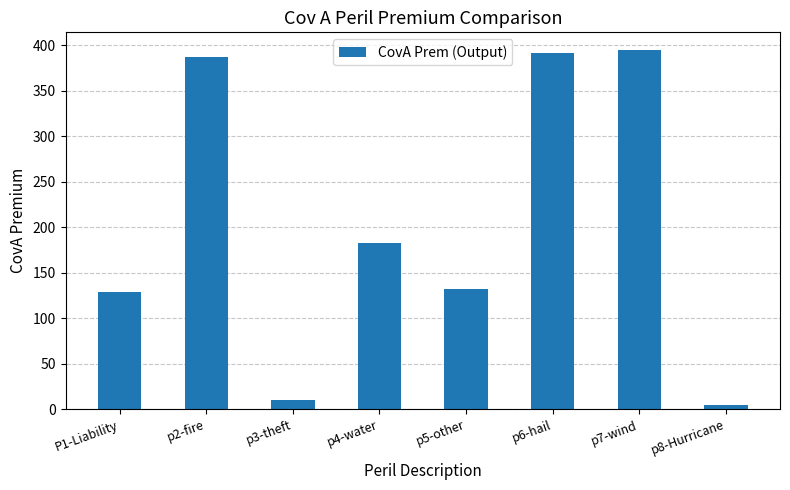

Reading right to left, what are all the values shown in this chart?

4.7	394.5	392.0	132.5	183.2	9.8	387.6	128.8